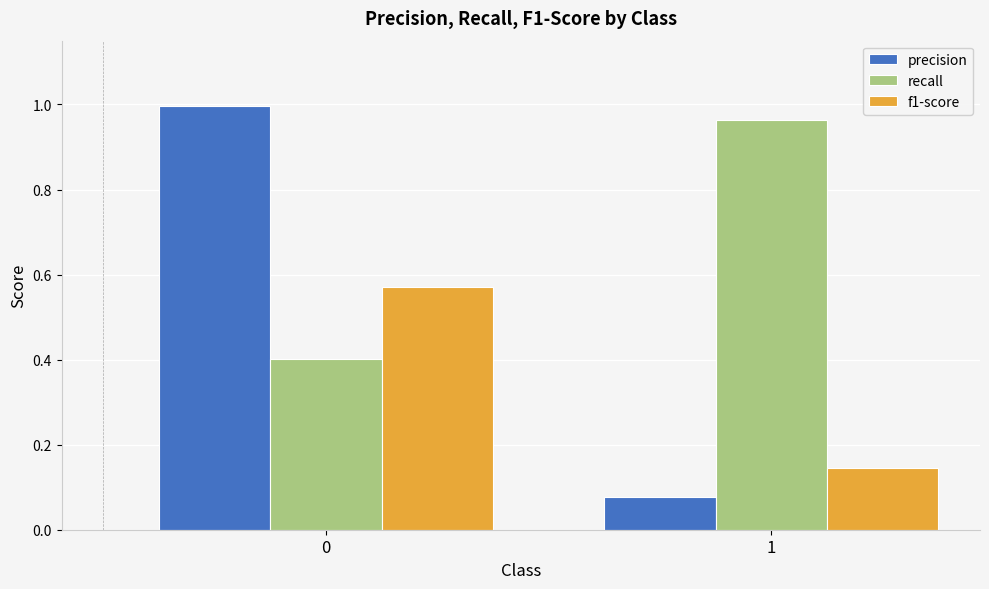

What is the difference between the highest and lowest values at 1?

0.9